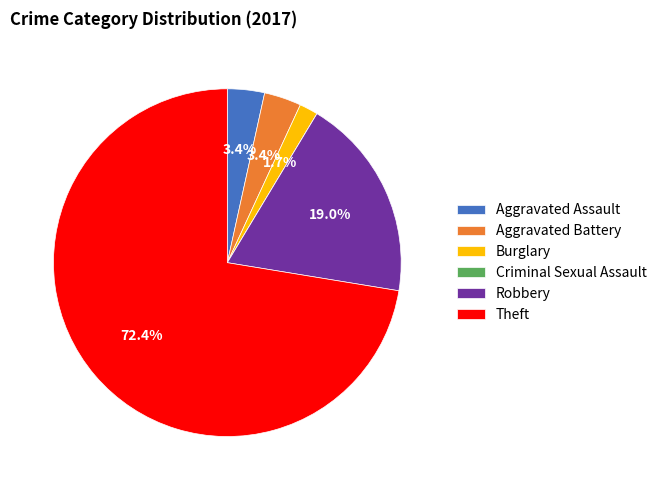

What is the largest slice in the pie chart?

Theft